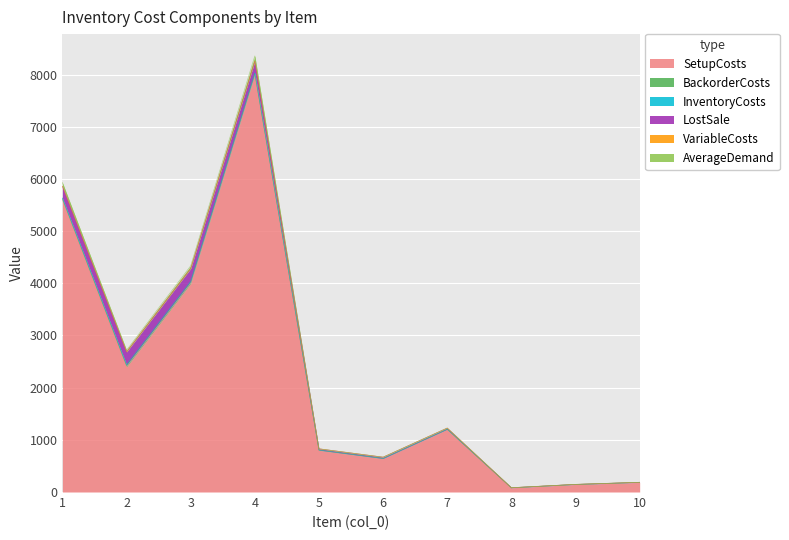

The value of AverageDemand at 3 is 12.6. True or false?

False